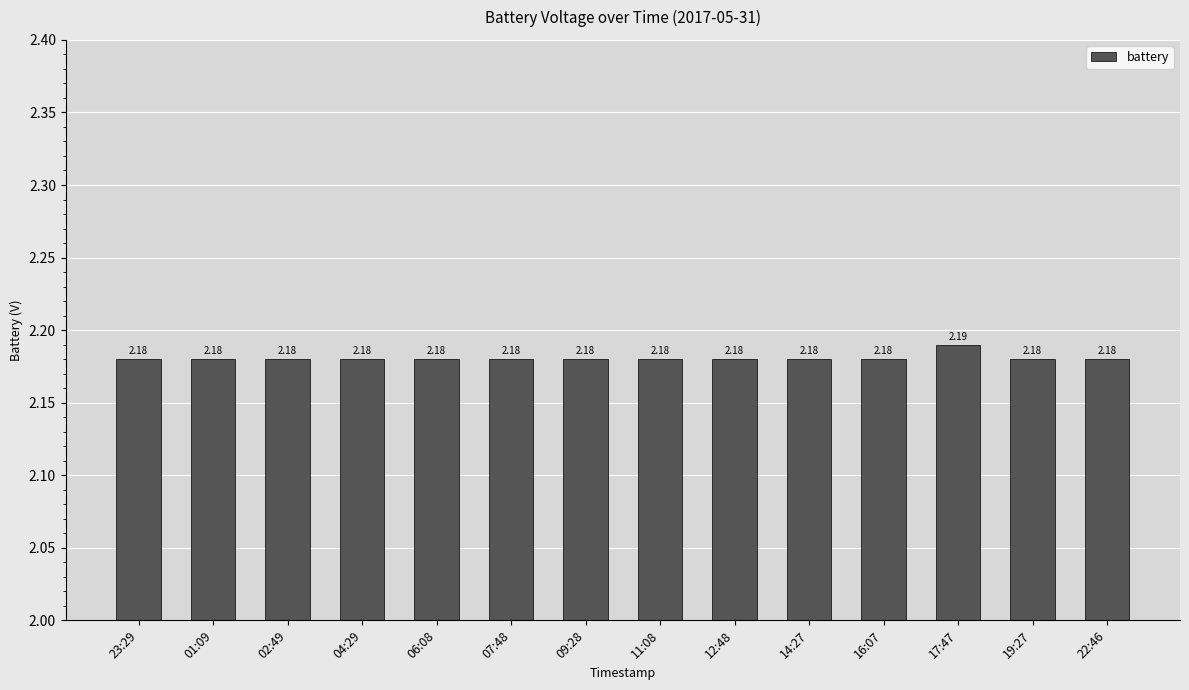

What is the ratio of the value at 07:48 to the value at 01:09?

1.0